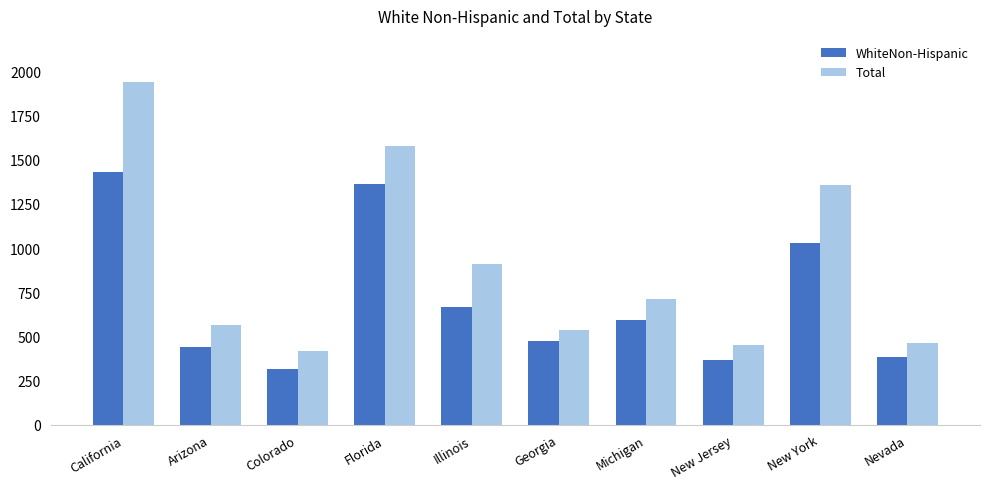

Which category has the highest value across all series?

California